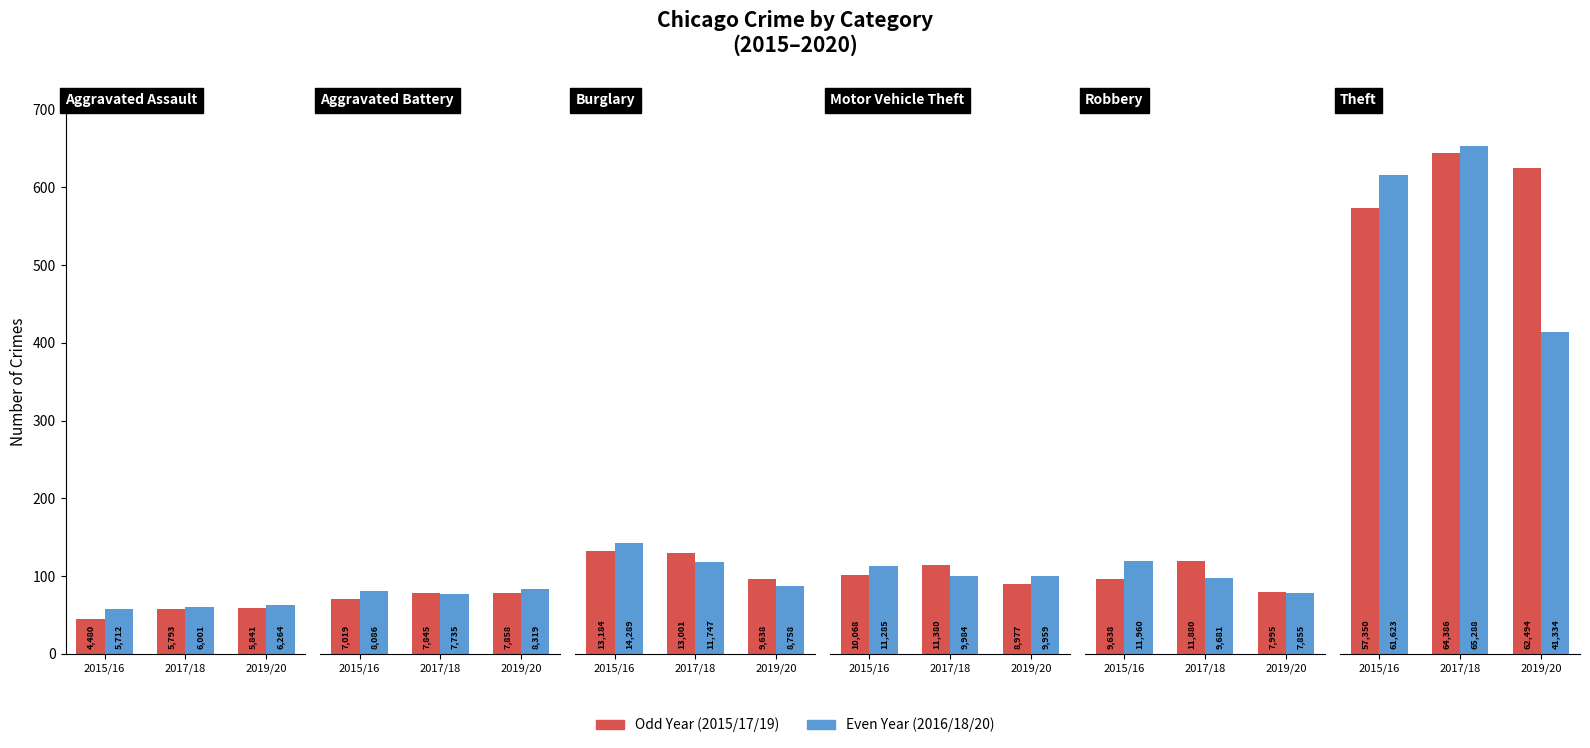

What is the average value of the 2016 series?

18826